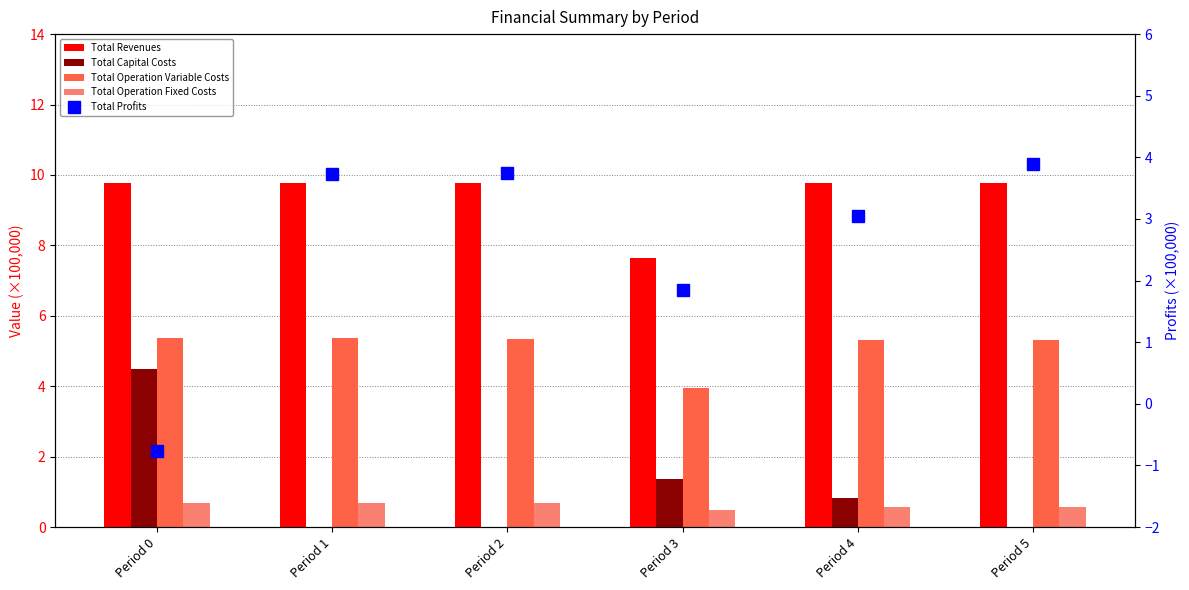

Count the Total Operation Fixed Costs values in the range 0 to 1.

6